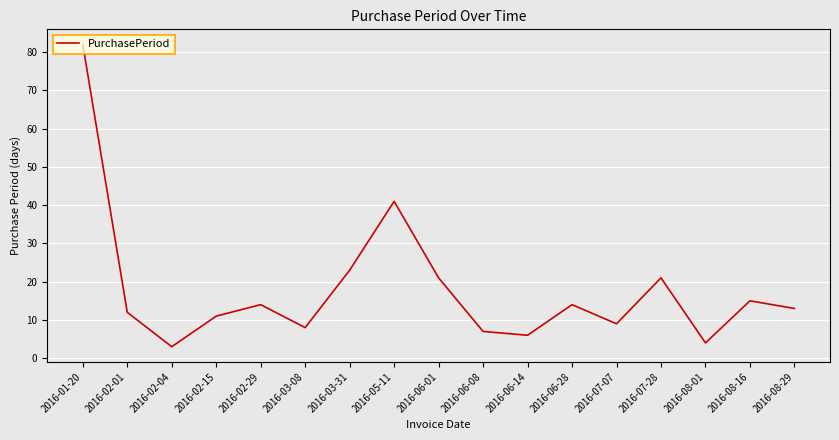

True or false: the data shows 3 at 2016-02-04.

True